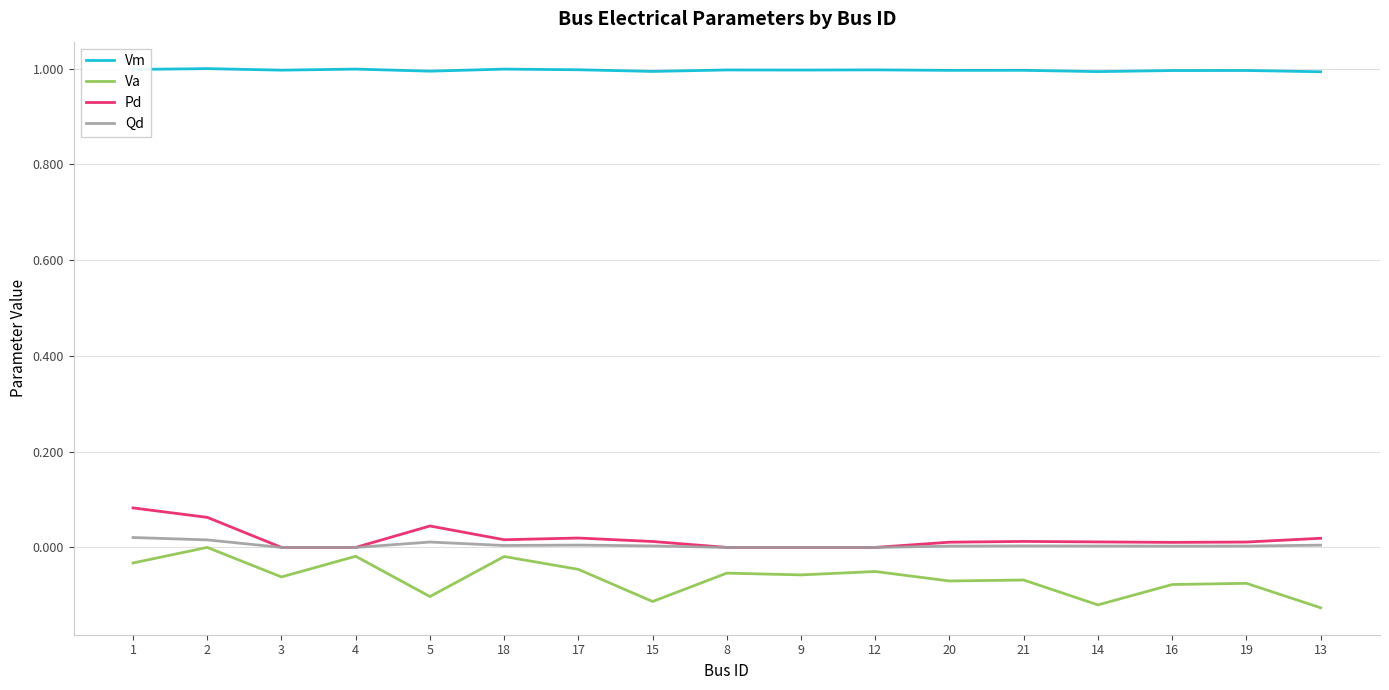

True or false: Vm and Pd intersect in this chart.

False